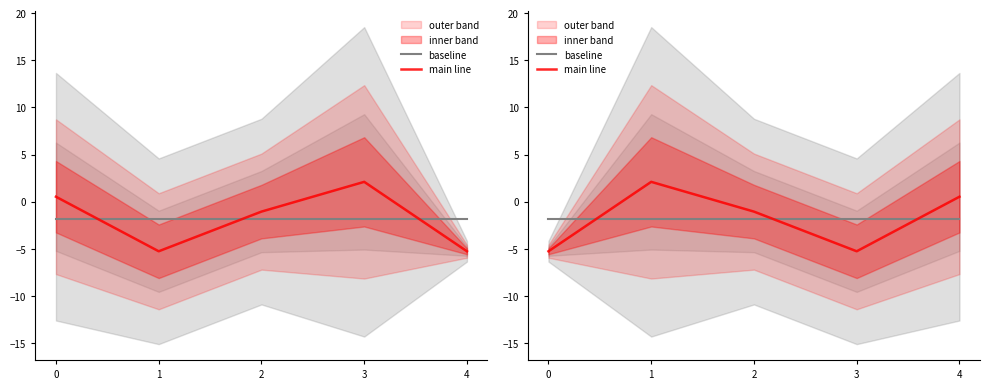

Which series has the largest total across all categories?

baseline